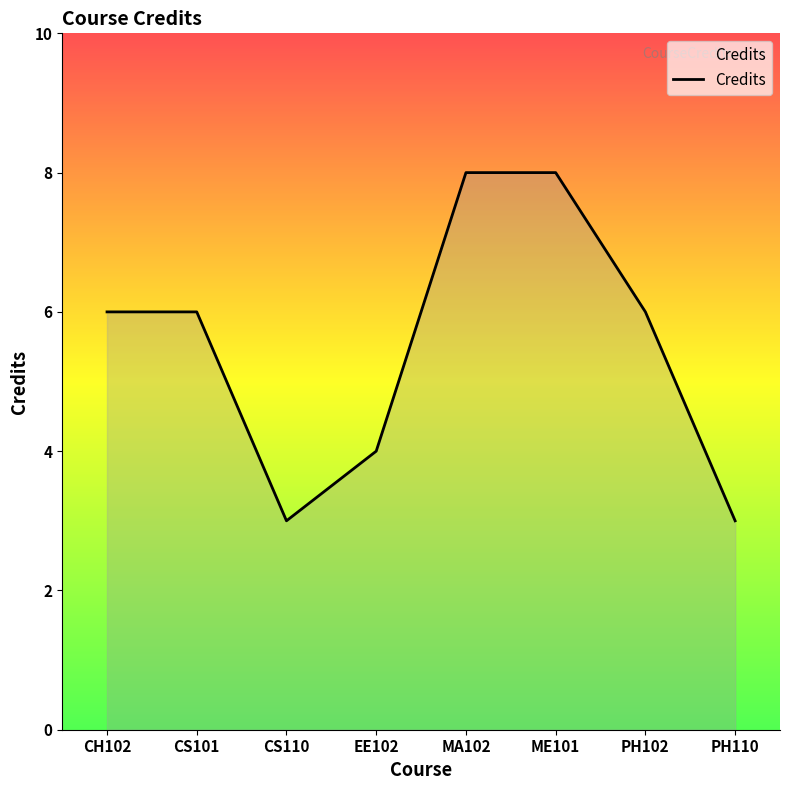

What is the difference between the maximum and minimum values?

5